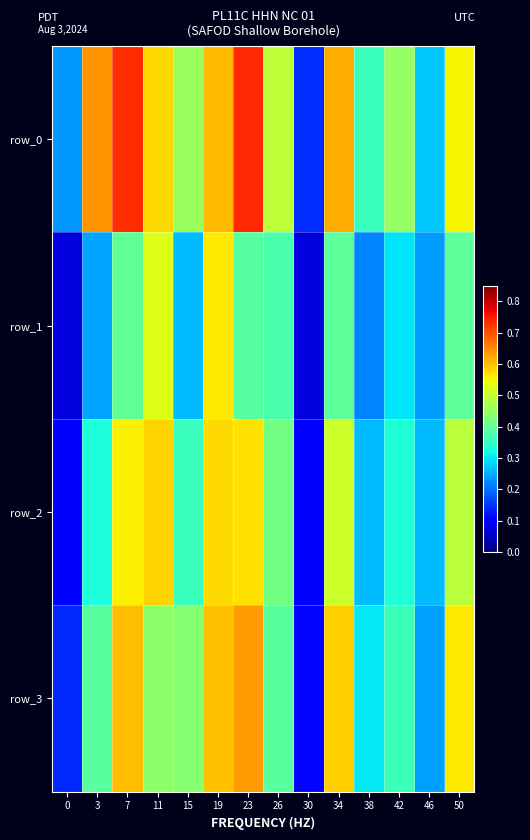

Is it true that row_3 equals 0.5 at 38?

False